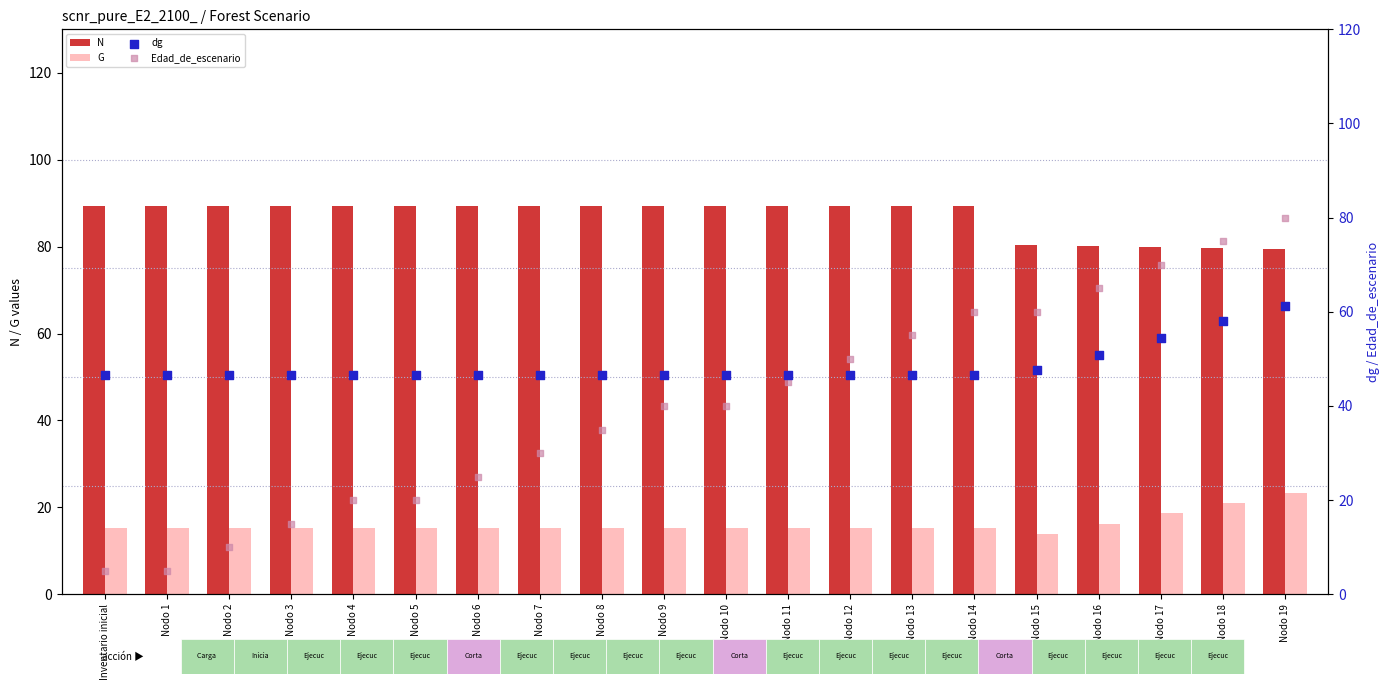

At which category is the sum across all series the highest?

Nodo 19